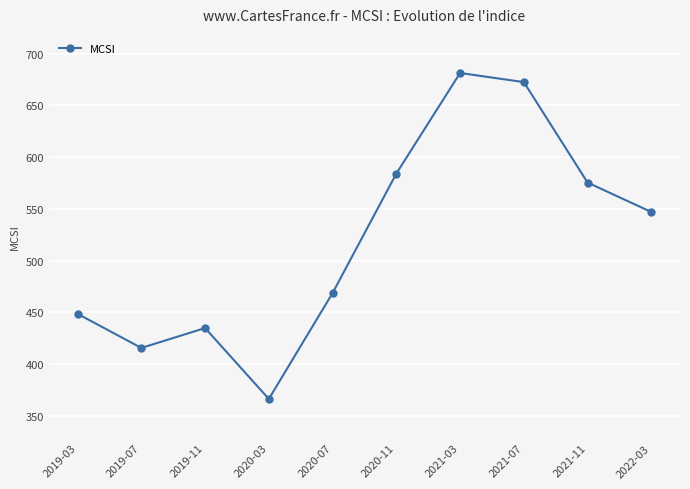

Reading right to left, transcribe all the data shown in this chart.

2022-03=547.0	2021-11=575.4	2021-07=672.5	2021-03=681.2	2020-11=584.1	2020-07=468.7	2020-03=366.4	2019-11=434.9	2019-07=415.7	2019-03=448.6